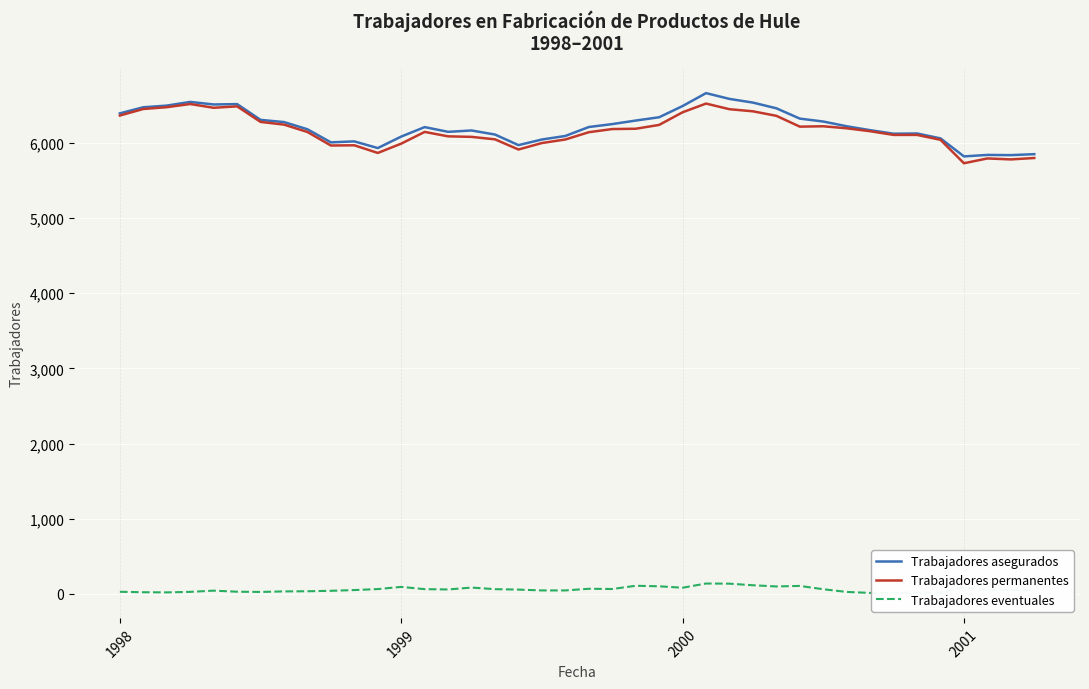

True or false: Trabajadores permanentes and Trabajadores eventuales intersect in this chart.

False